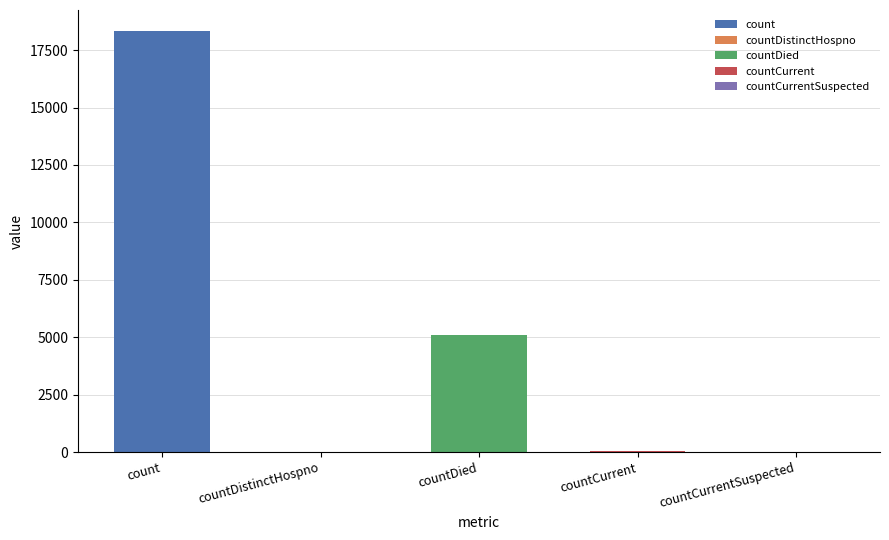

Read the value at countDistinctHospno.

21